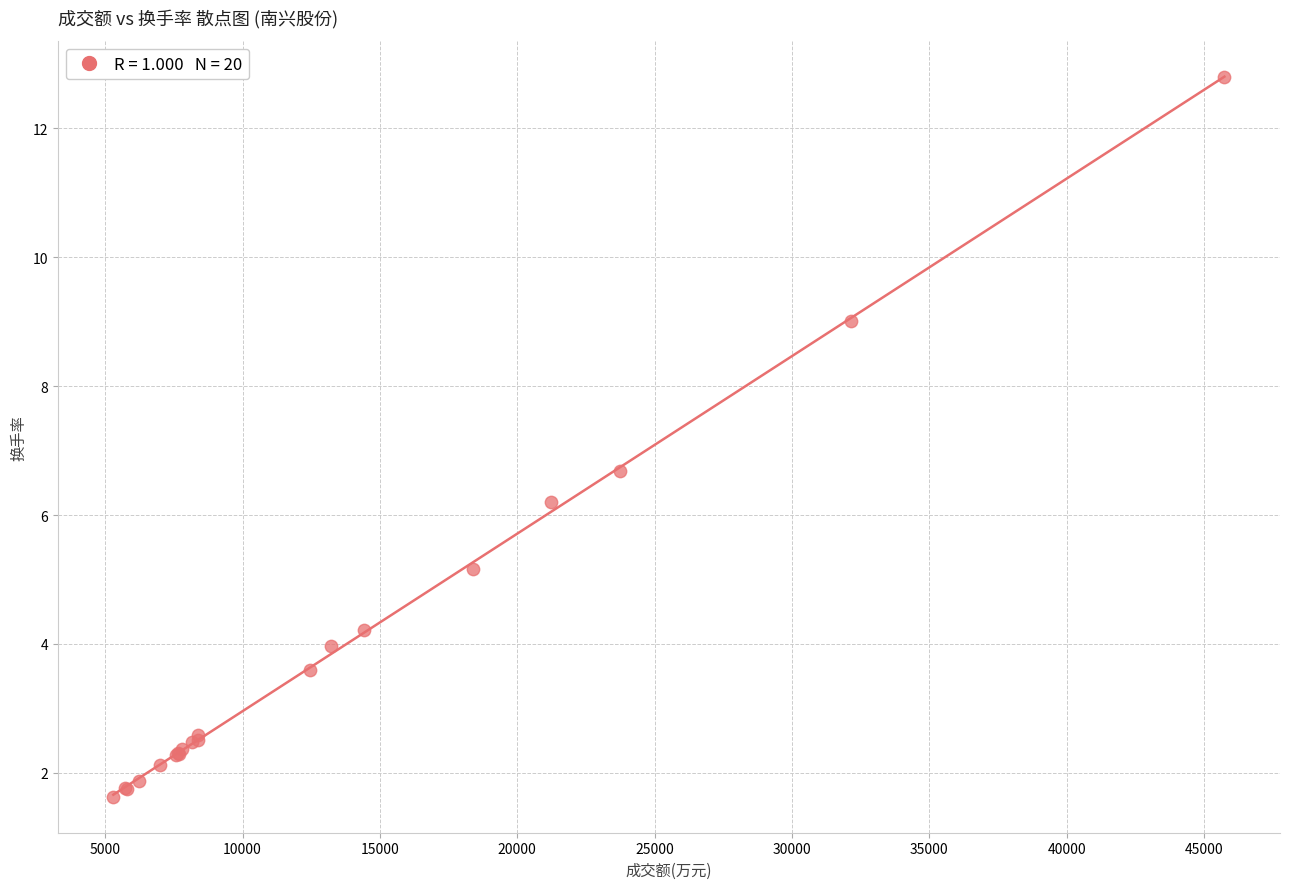

What Y value in the scatter plot is closest to 7?

6.7